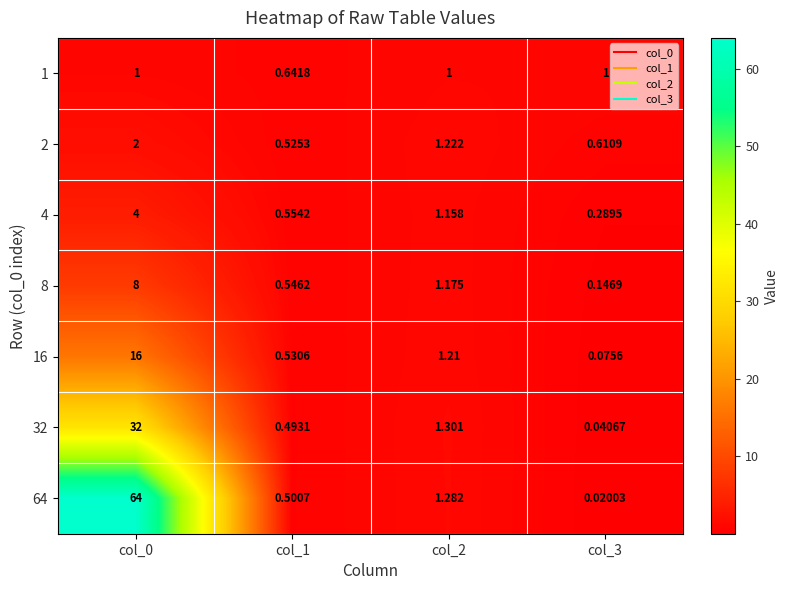

Is the value of 32 at col_0 greater than the value of 8 at col_3?

Yes